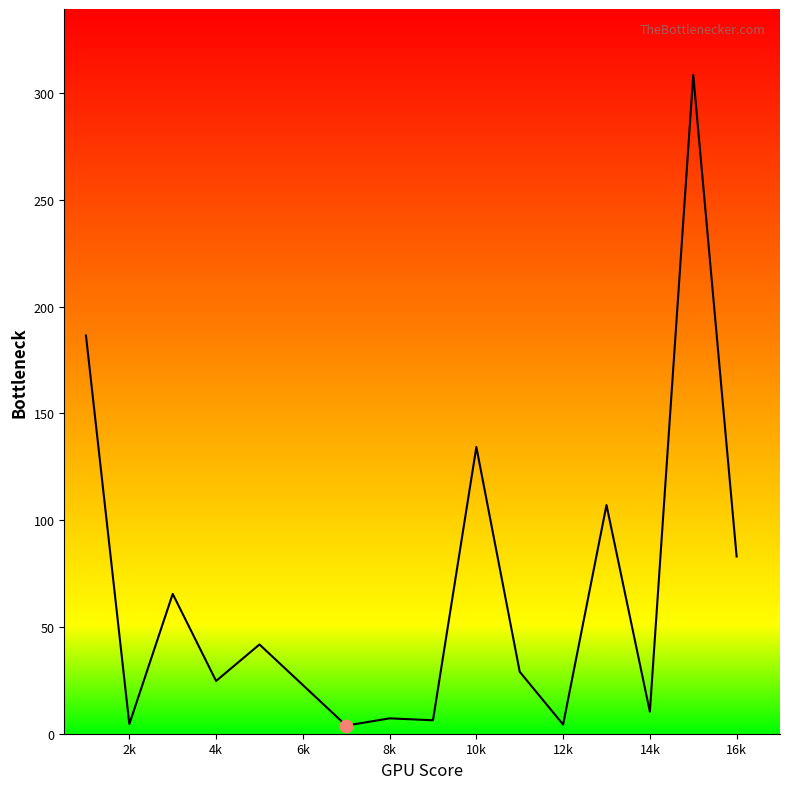

What is the greatest value displayed?

308.6